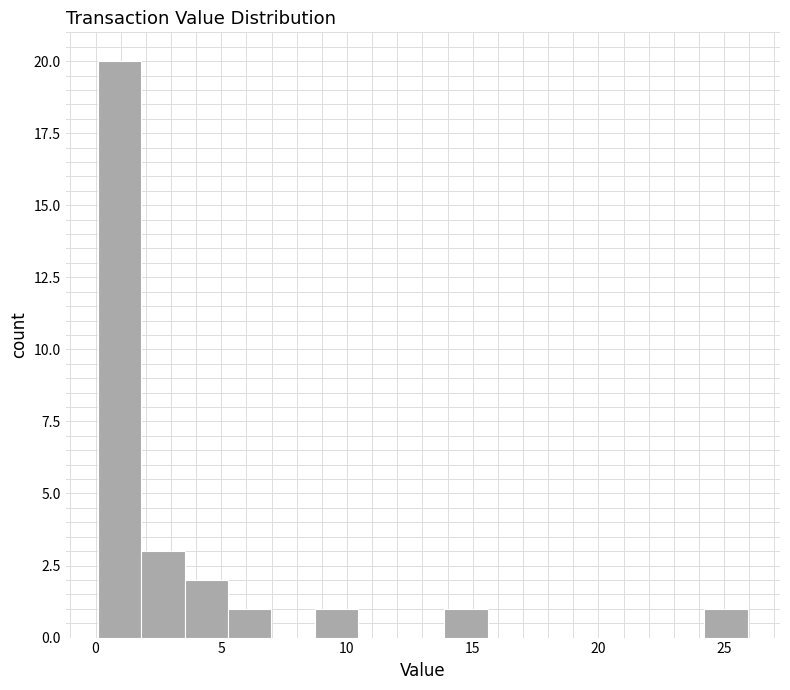

Around what value on the x-axis is the tallest bar? Give the approximate position of its centre, as read against the axis.

1.0